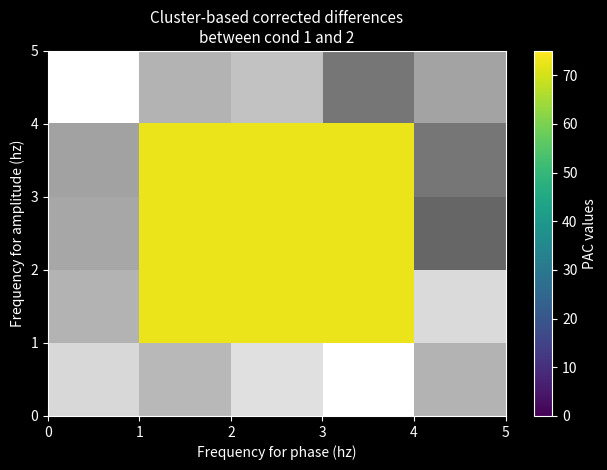

Is the value of row_1 at 0 greater than the value of row_2 at 3?

No